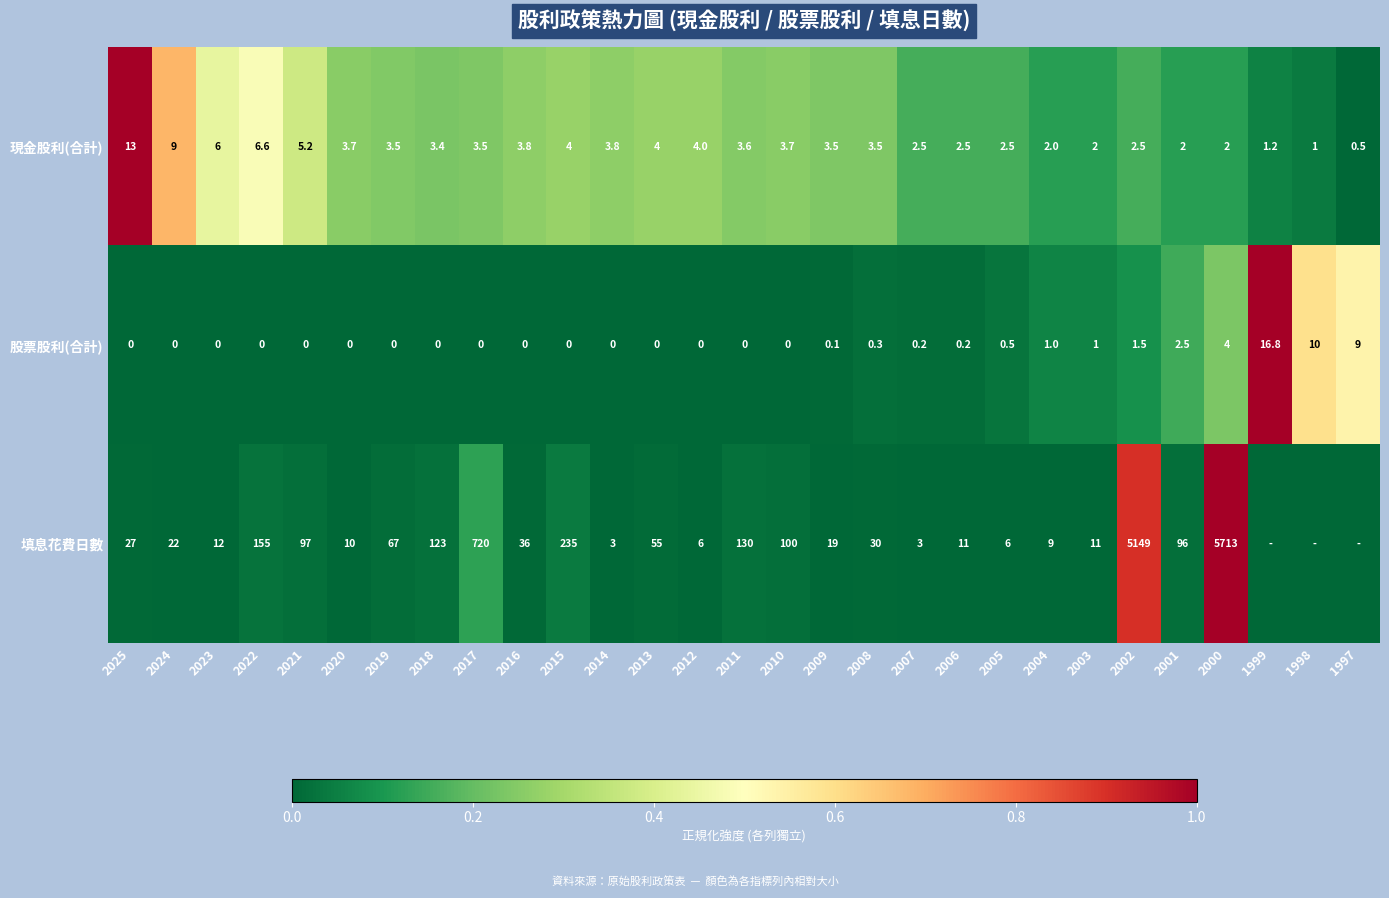

How many data points in 現金股利(合計) are less than 3?

11